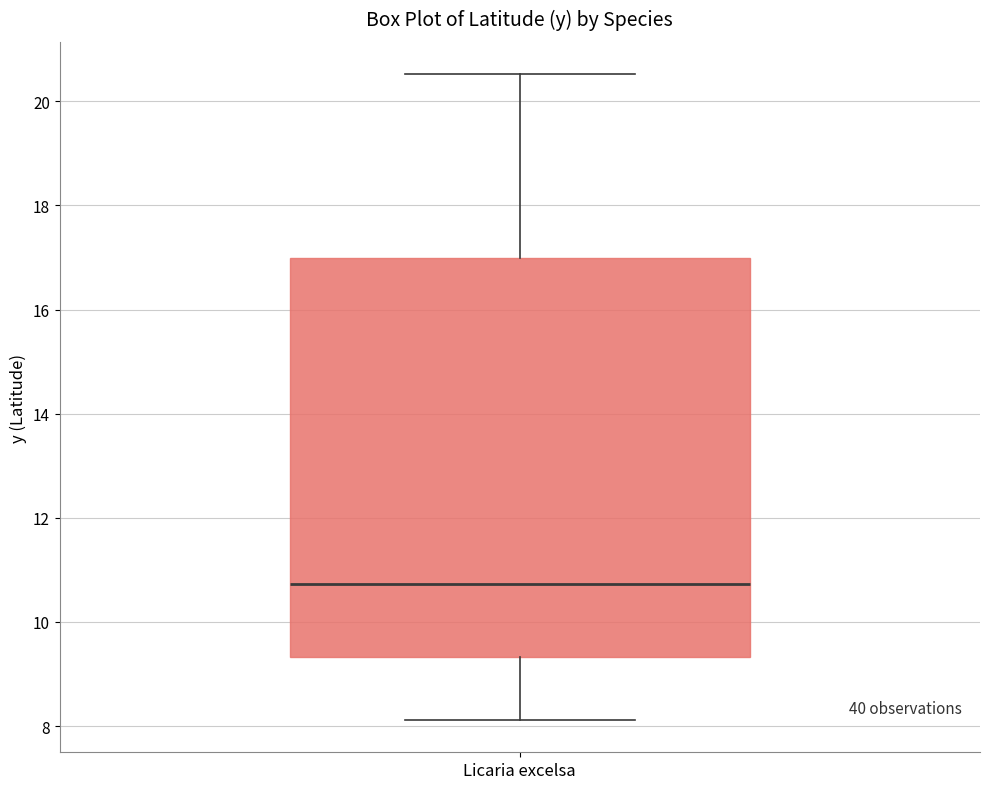

Where does the lower whisker of the box for Licaria excelsa end on the y-axis? The values are not printed on the chart, so give them approximately, as read against the axis.

8.2